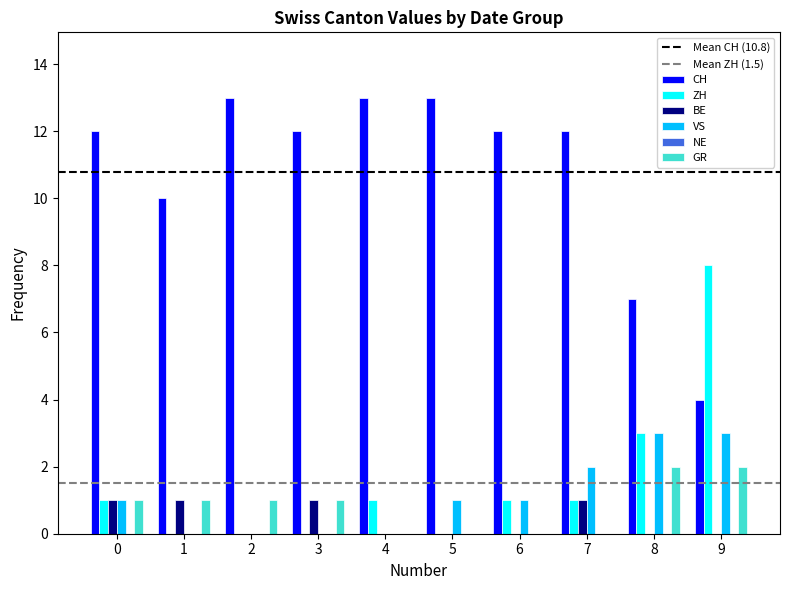

At which category is the sum across all series the highest?

9